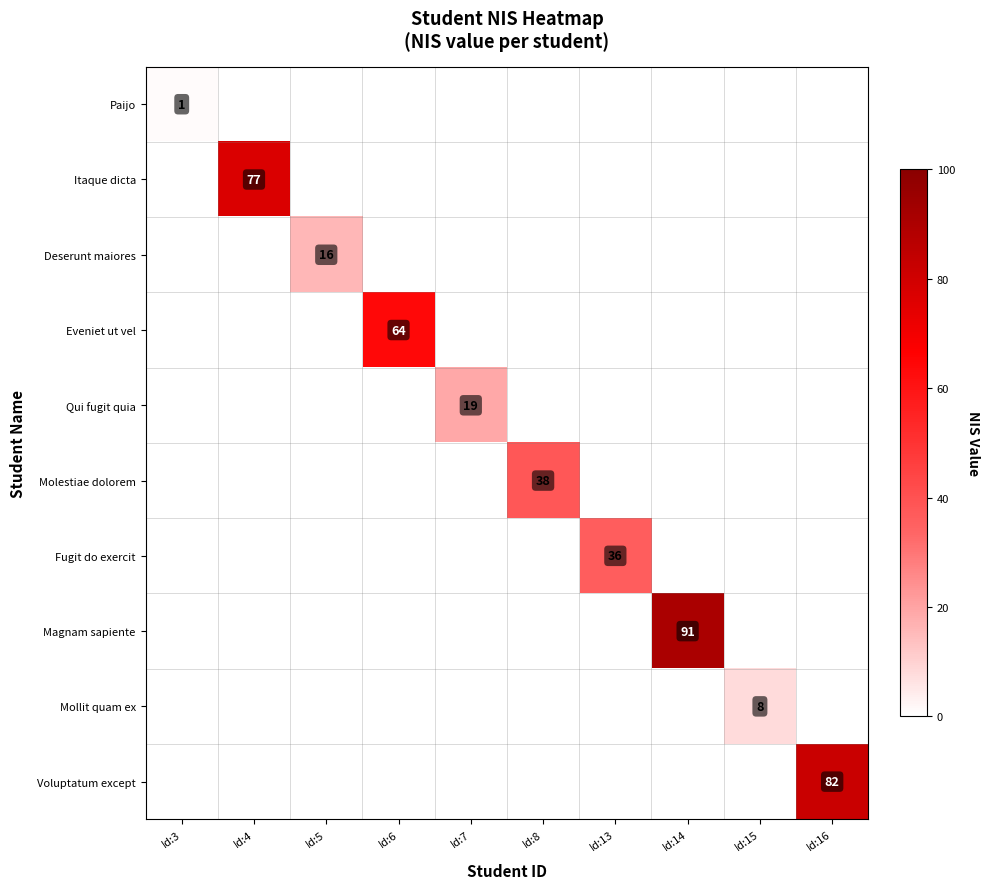

Count the number of data series in this chart.

10